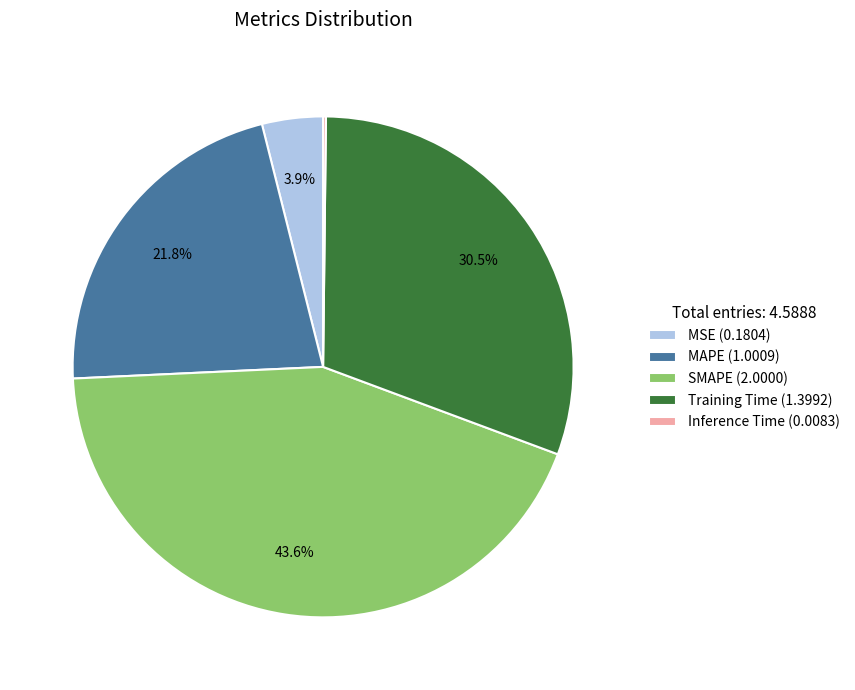

To the nearest percent, what portion does MSE represent?

4%